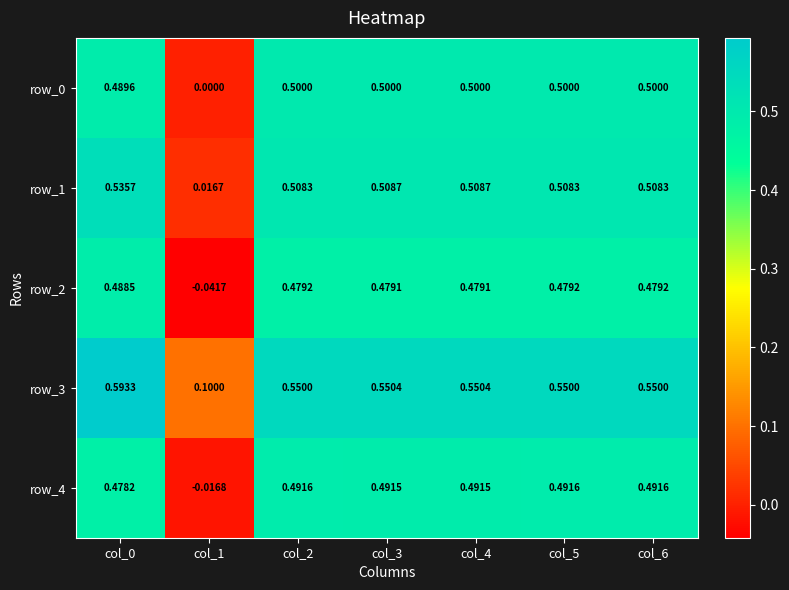

What is the sum of the row_4 values at col_1 and col_3?

0.5